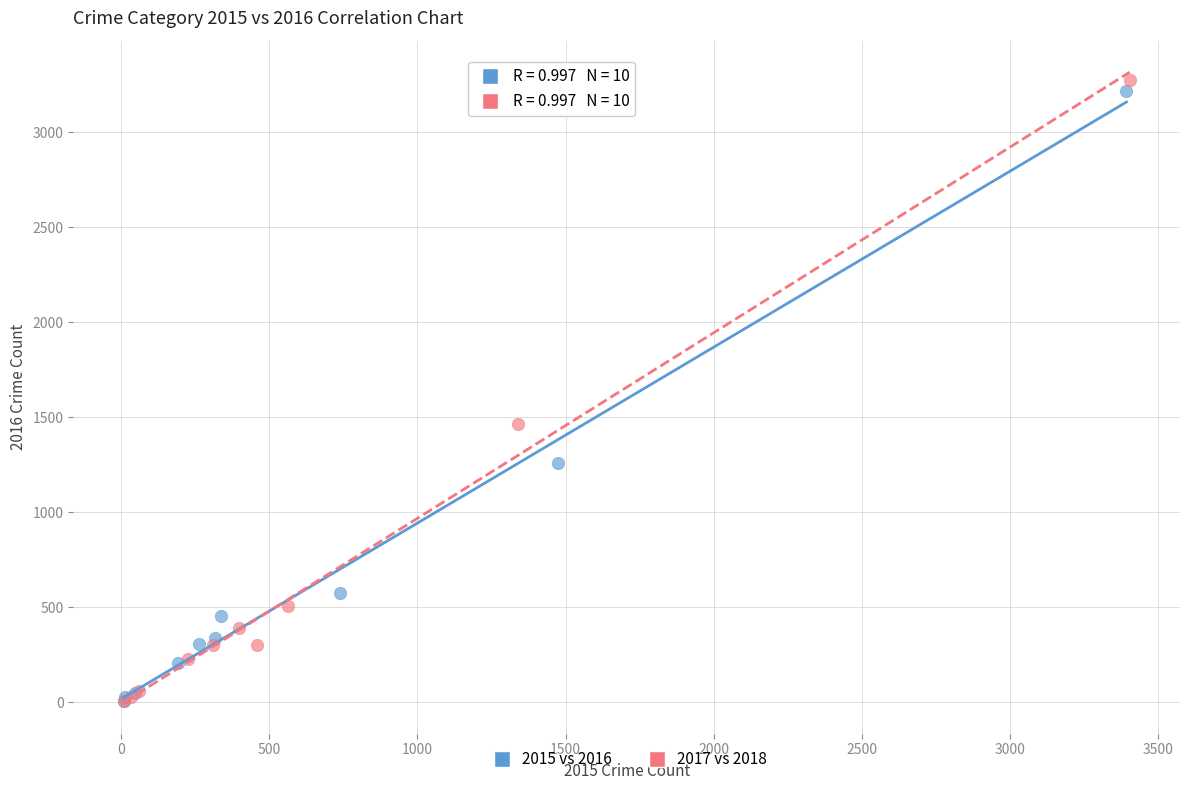

Which series has the widest spread of Y values?

2017 vs 2018